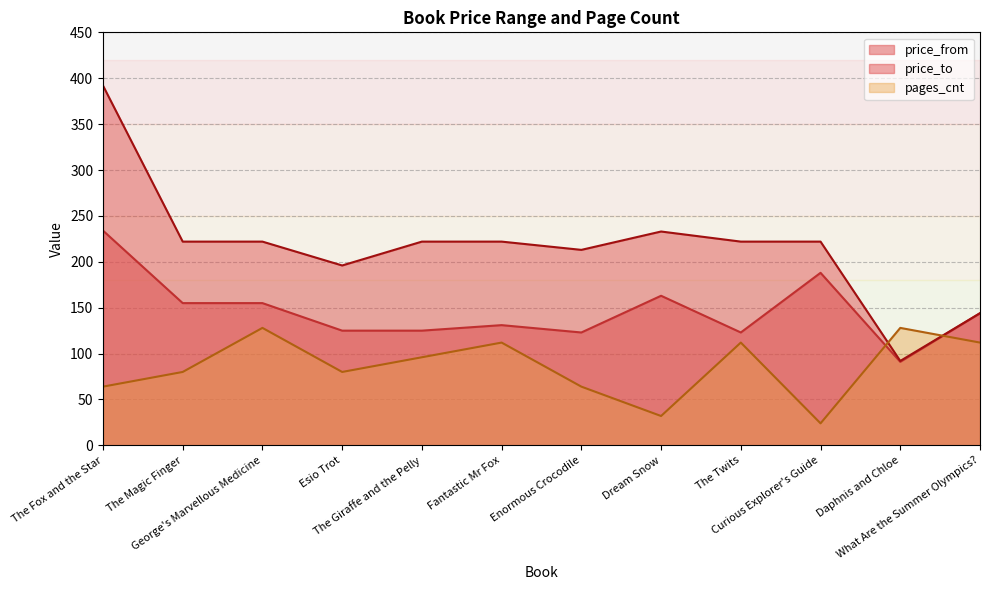

List the labels in order of price_to value, smallest first.

Daphnis and Chloe, What Are the Summer Olympics?, Esio Trot, Enormous Crocodile, The Magic Finger, George's Marvellous Medicine, The Giraffe and the Pelly, Fantastic Mr Fox, The Twits, Curious Explorer's Guide, Dream Snow, The Fox and the Star